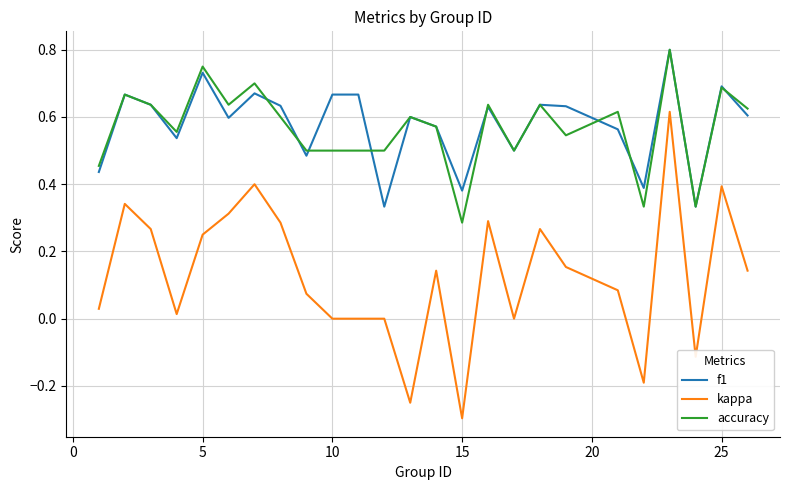

True or false: accuracy and kappa intersect in this chart.

False